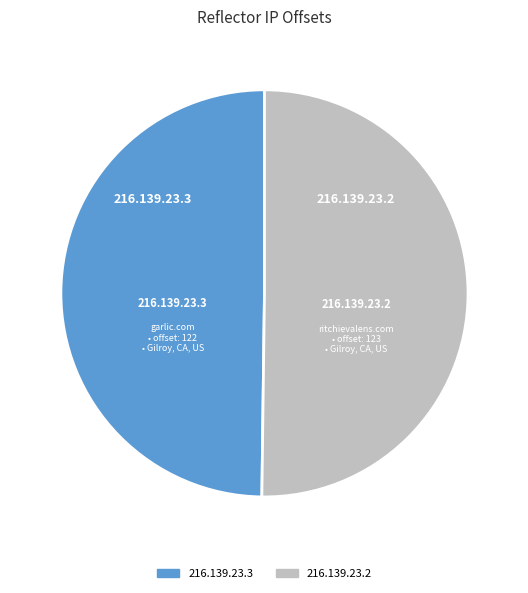

True or false: 216.139.23.2 accounts for 50% of the total.

True